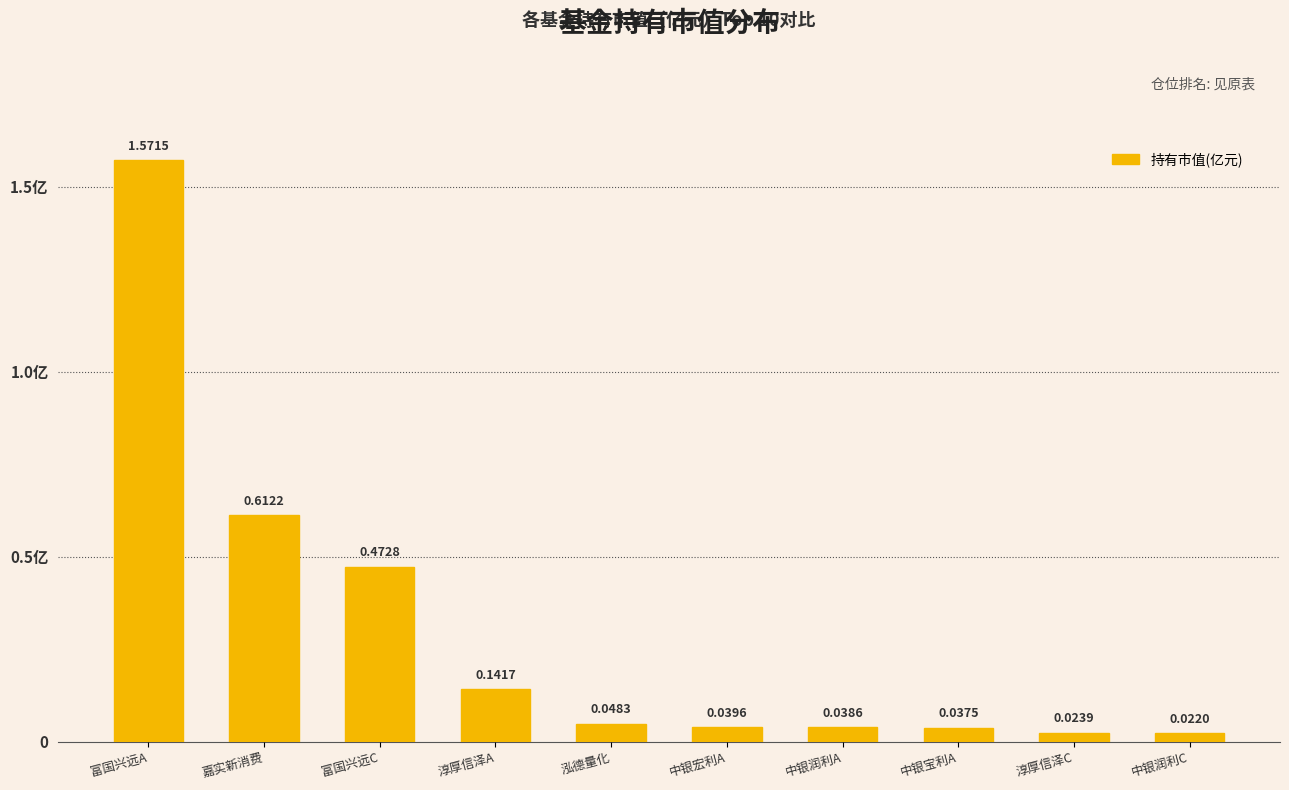

Does the chart contain any negative values?

No